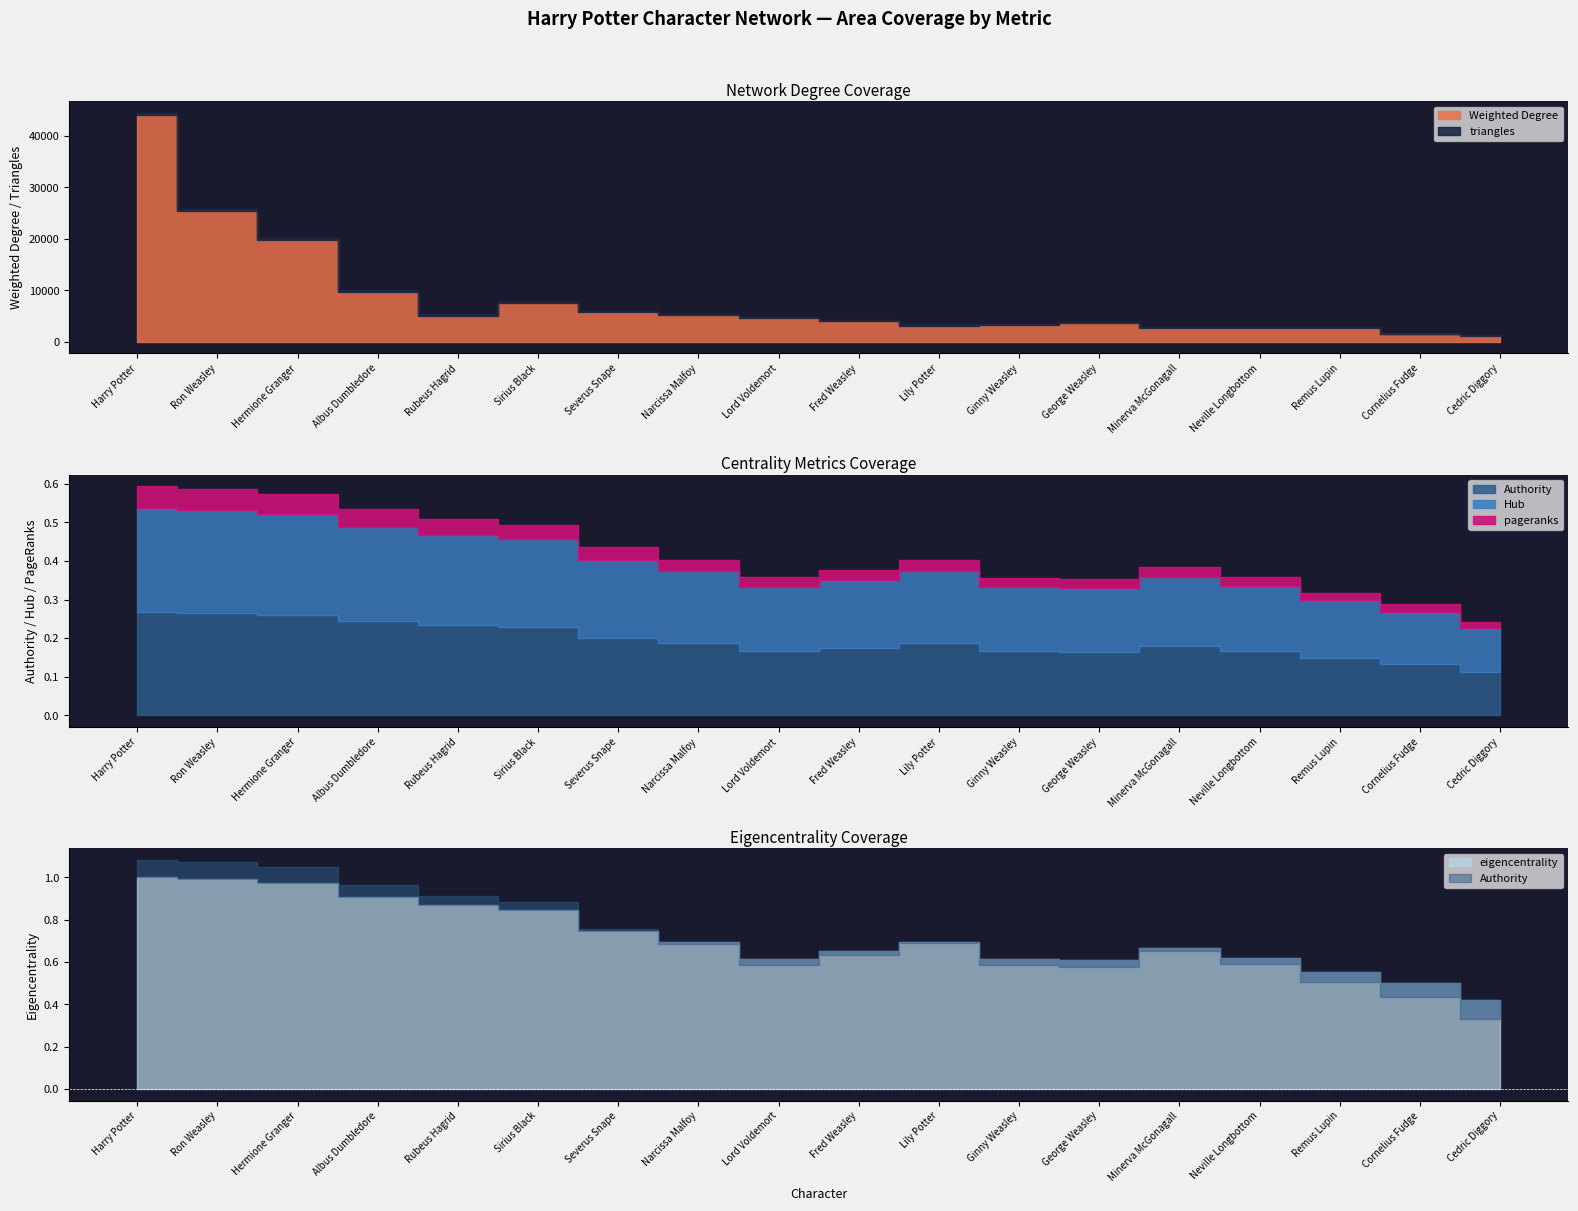

Does the chart display data point markers on the line(s)?

No